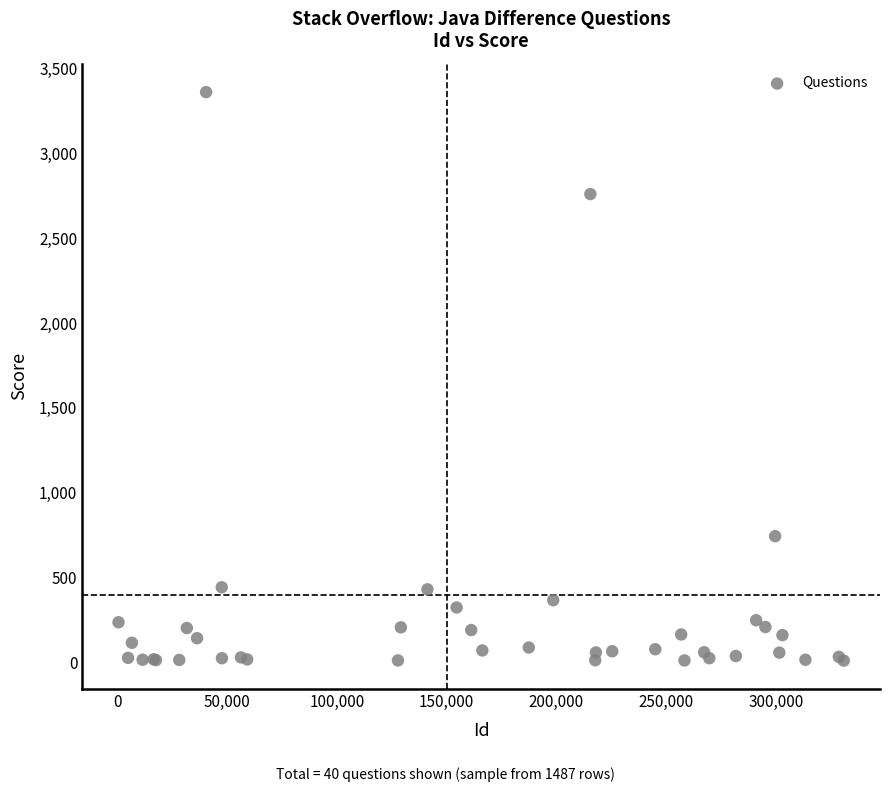

What Y value in the scatter plot is closest to 1686?

744